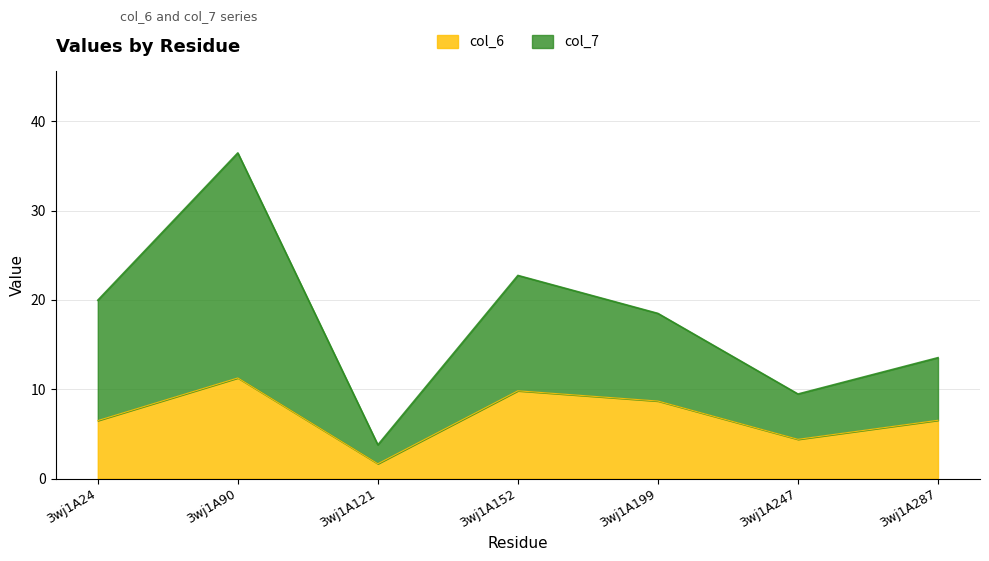

How many categories are shown in the chart?

7